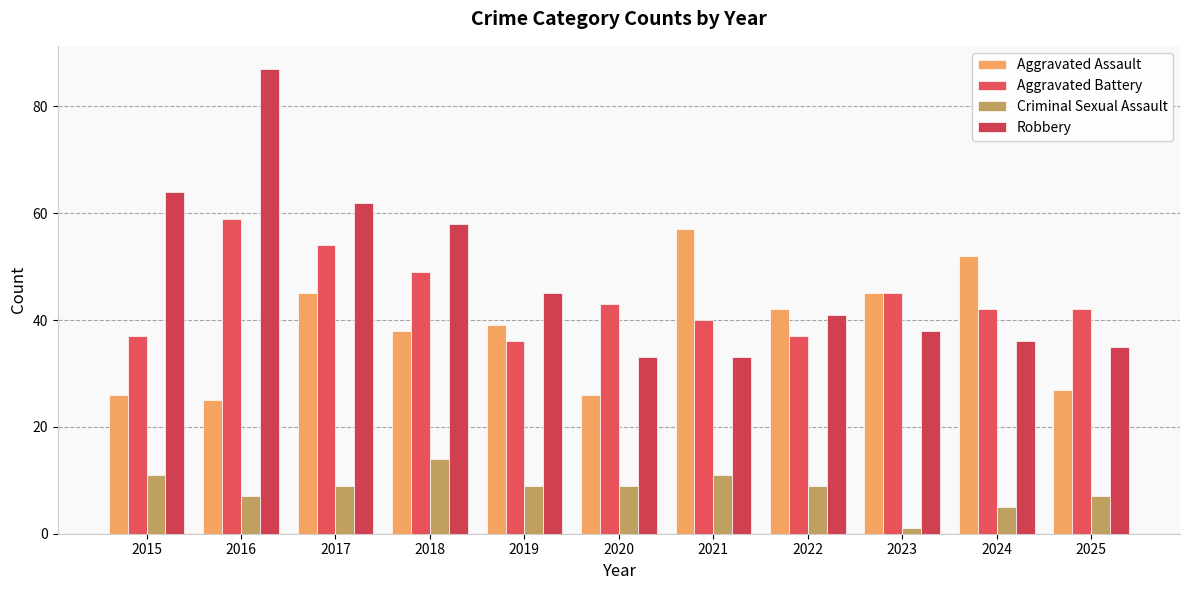

At which label does Aggravated Assault reach its minimum?

2016